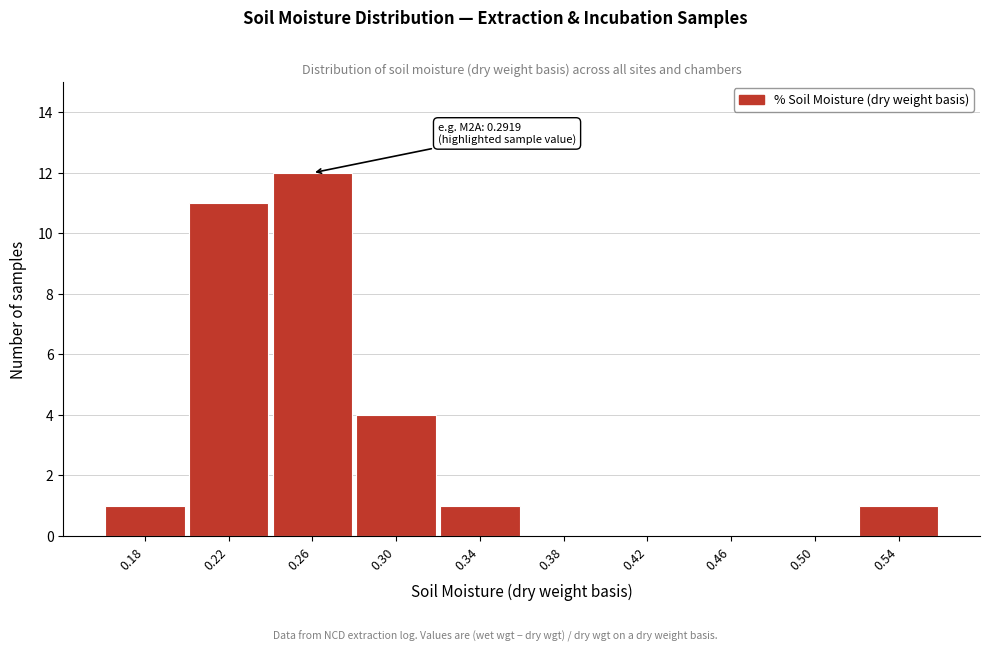

Reading right to left, transcribe all the data shown in this chart.

0.54=1	0.50=0	0.46=0	0.42=0	0.38=0	0.34=1	0.30=4	0.26=12	0.22=11	0.18=1